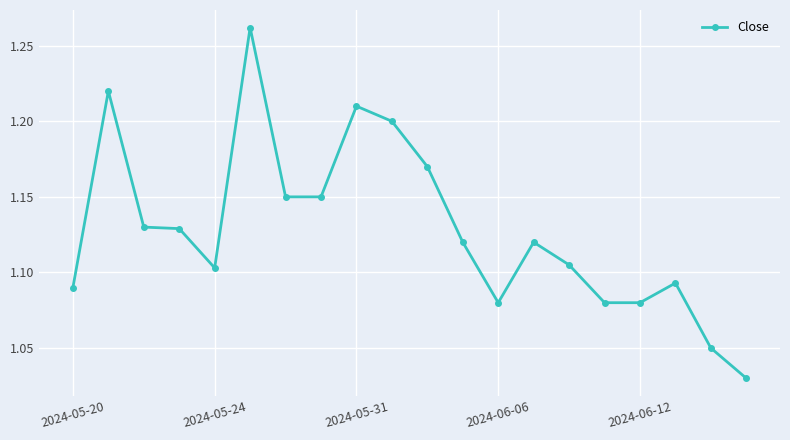

Count the values in the range 1 to 2.

20